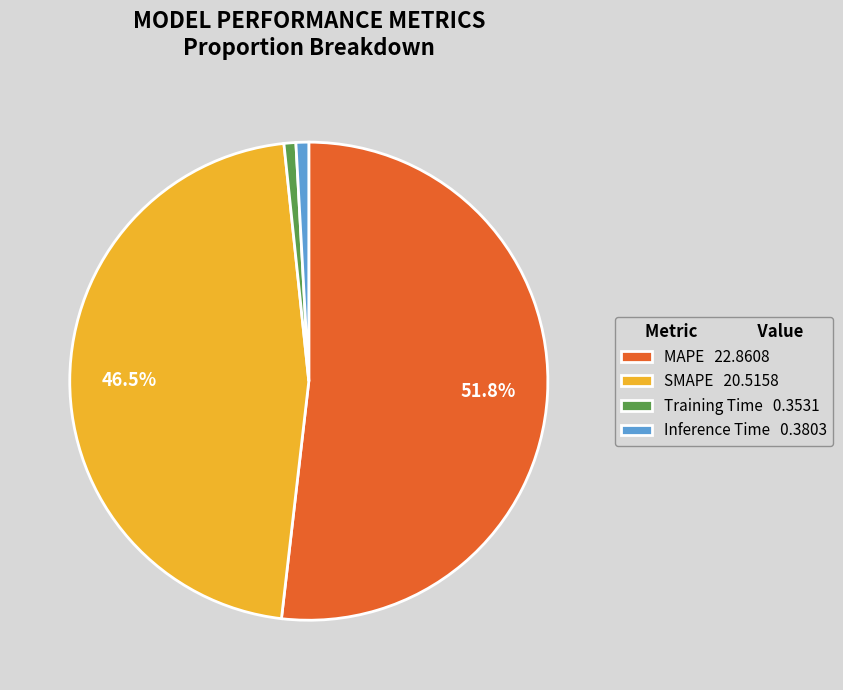

To the nearest percent, what is the average slice percentage?

25%